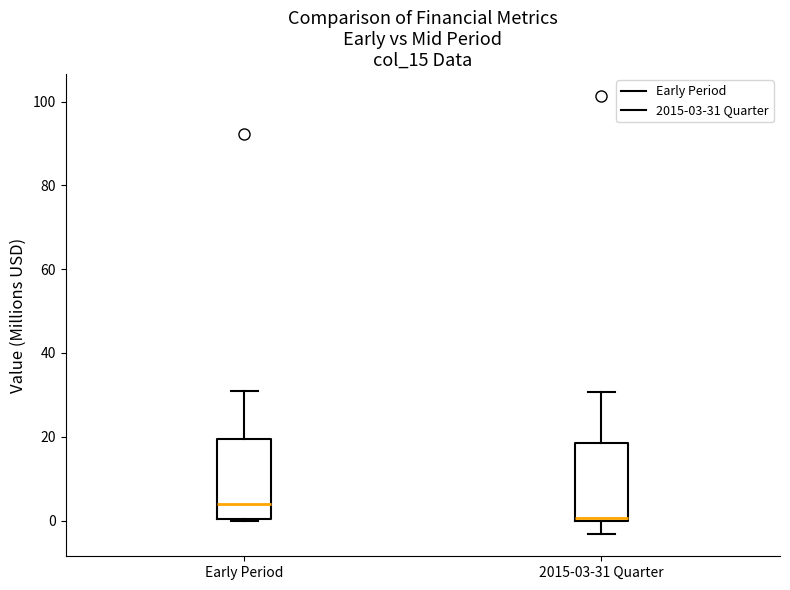

Reading left to right, transcribe this box plot: for each box, give where its median line is, the range the box spans, and where its two whiskers end, as read against the y-axis. The values are not printed on the chart, so give them approximately, as read against the axis.

Early Period: median 4, box 0 to 20, whiskers 0 to 30
2015-03-31 Quarter: median 0, box 0 to 18, whiskers -4 to 30